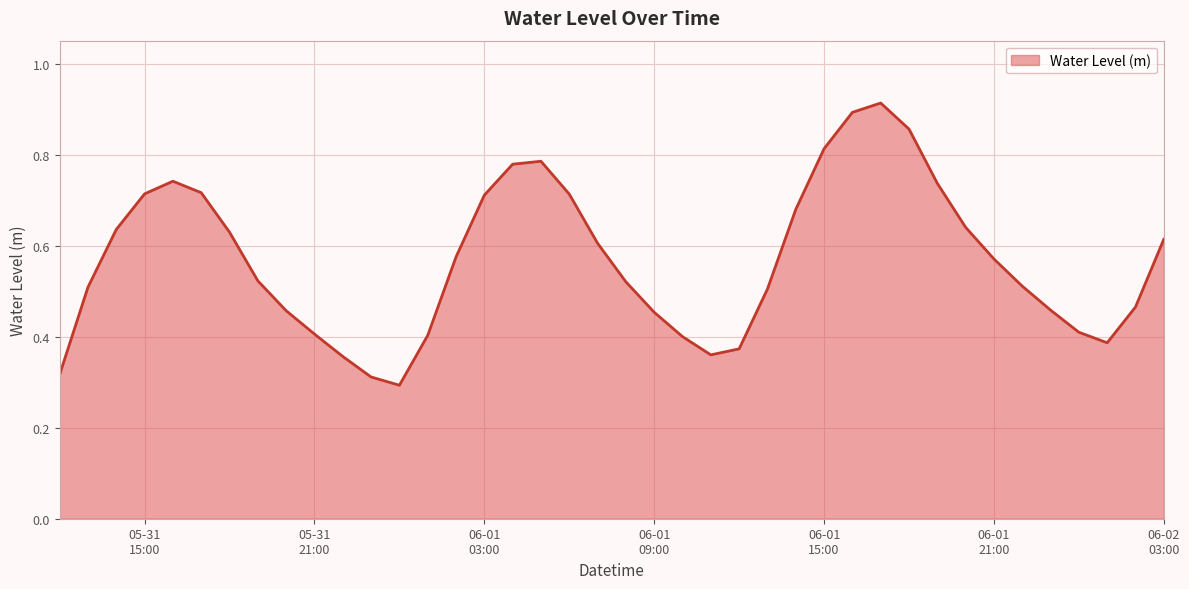

Count the values in the range 0 to 1.

40